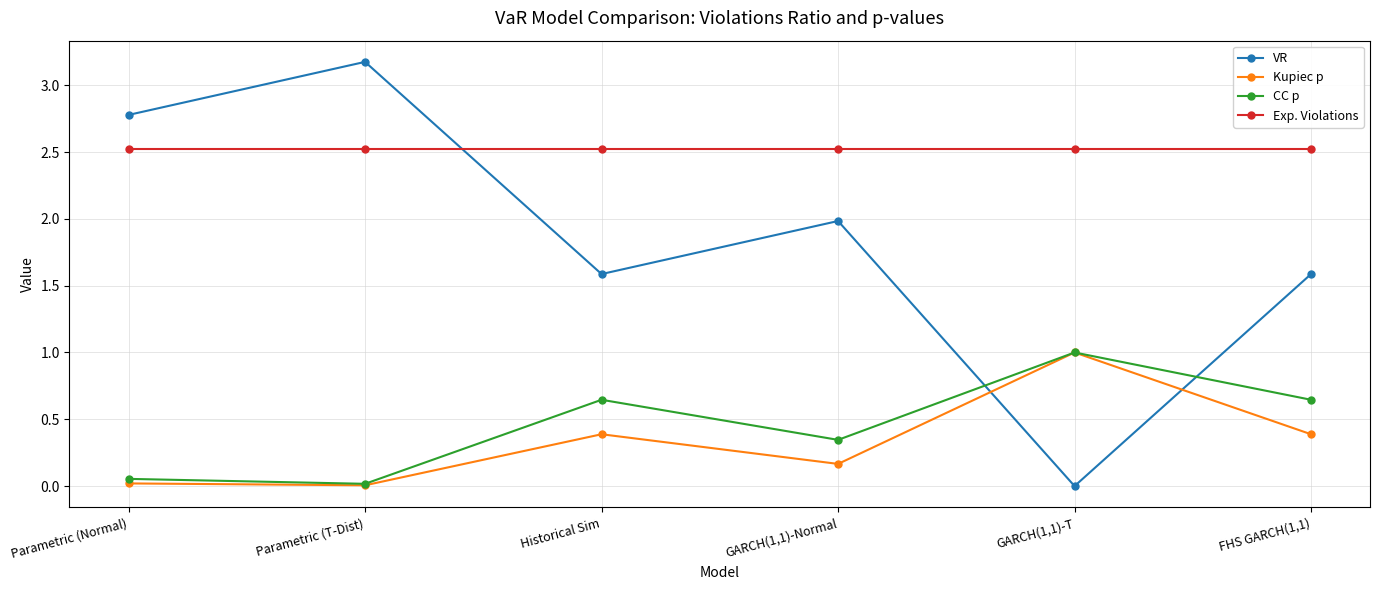

Which series has the largest total across all categories?

Exp. Violations